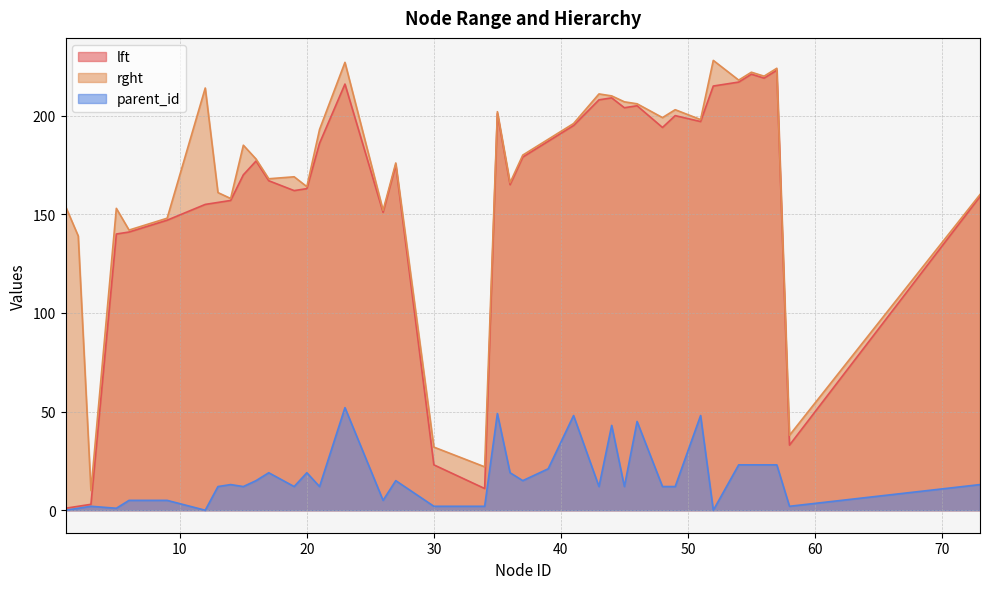

What is the maximum value for parent_id?

52